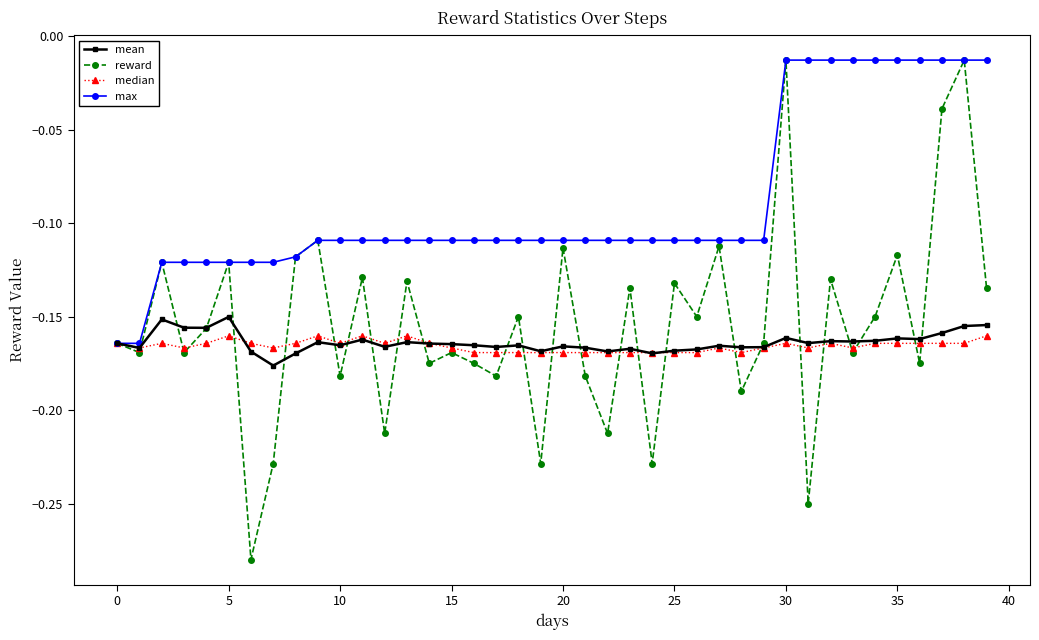

What is the sum of all max values?

-3.6